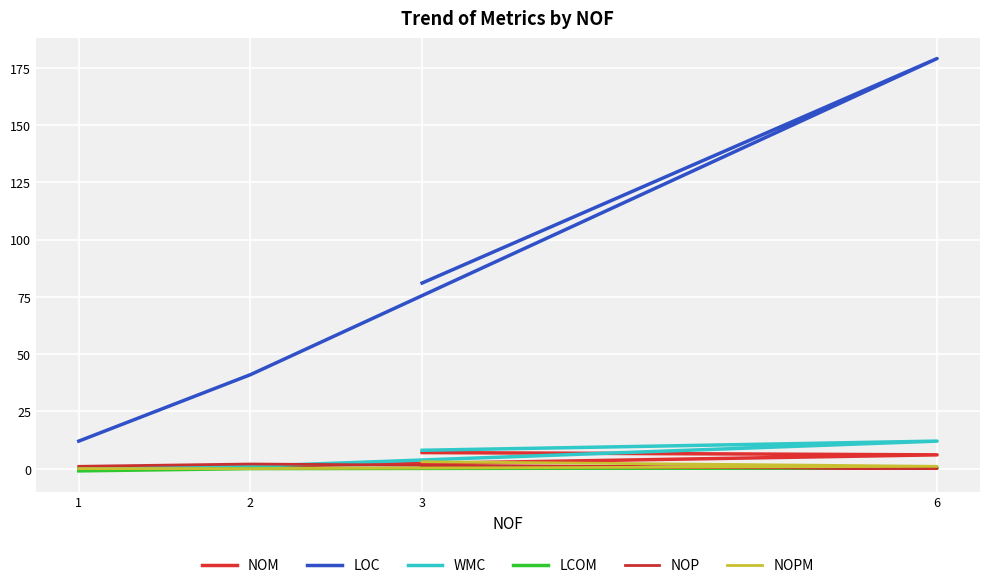

The NOPM series shows 1.8 at 1. True or false?

False